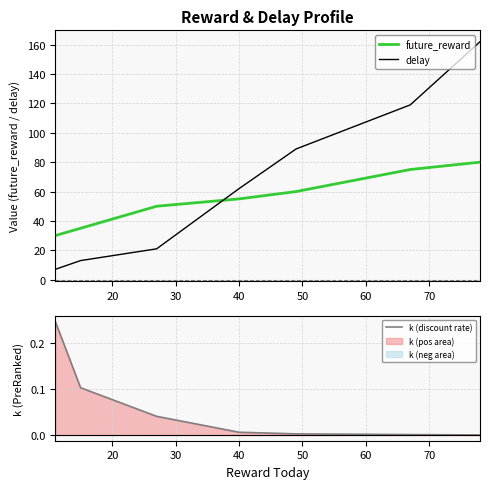

True or false: k (discount rate) has more than 2 points higher than both neighbors.

False